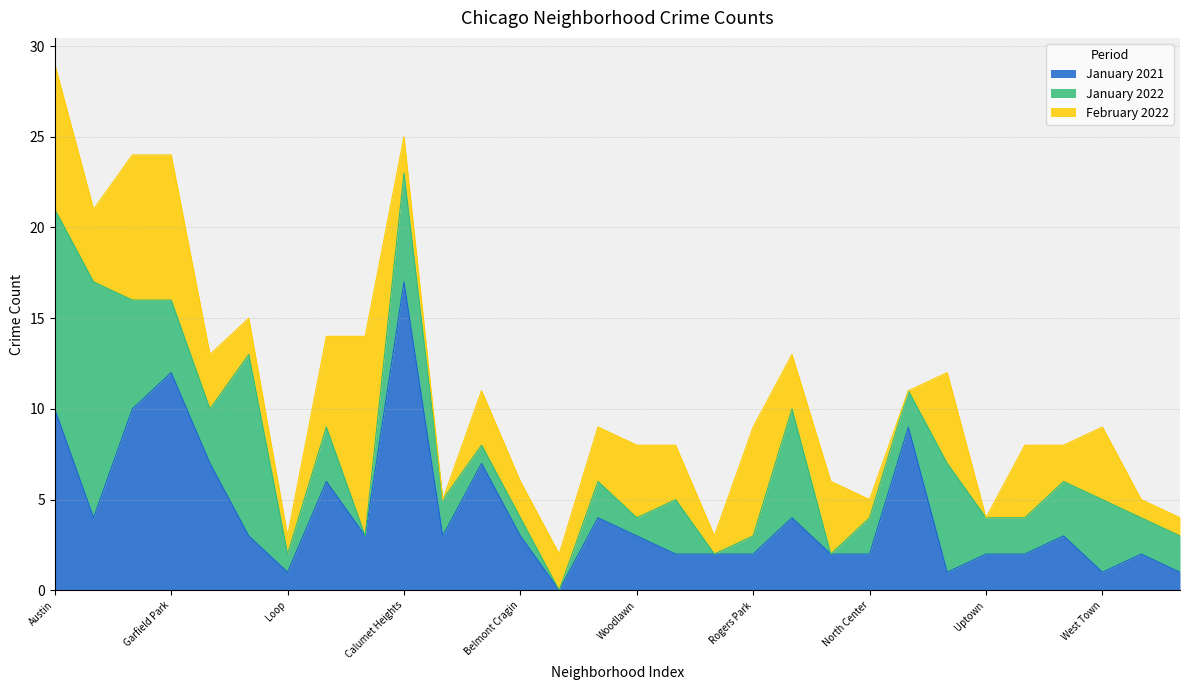

At which category does February 2022 reach its first local peak?

Chinatown